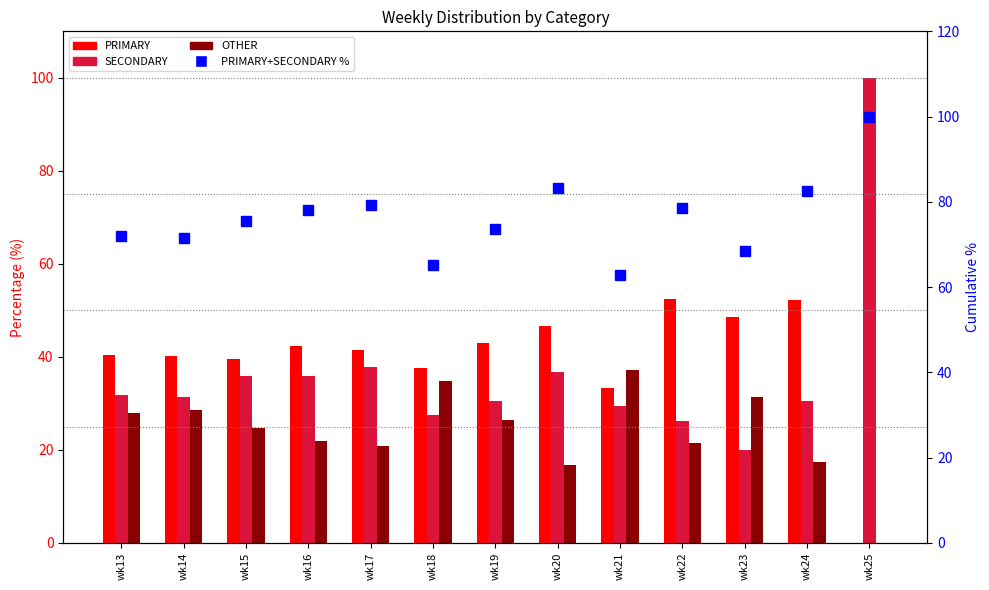

Read the OTHER value at wk17.

20.7